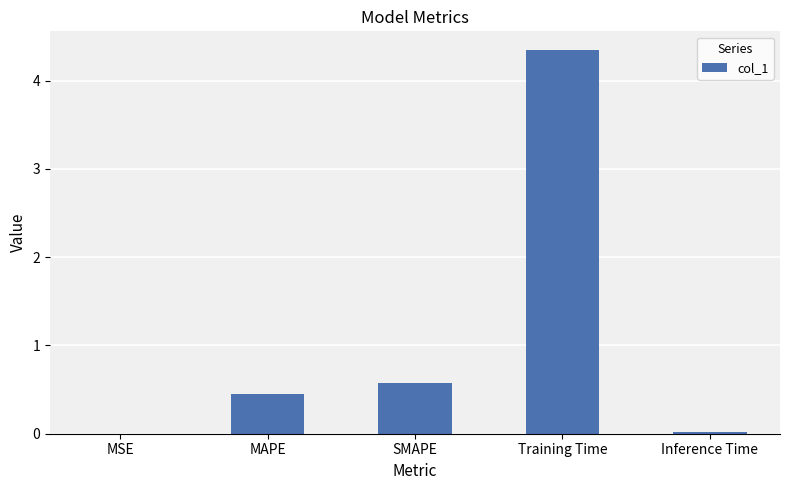

What is the sum of all values?

5.4